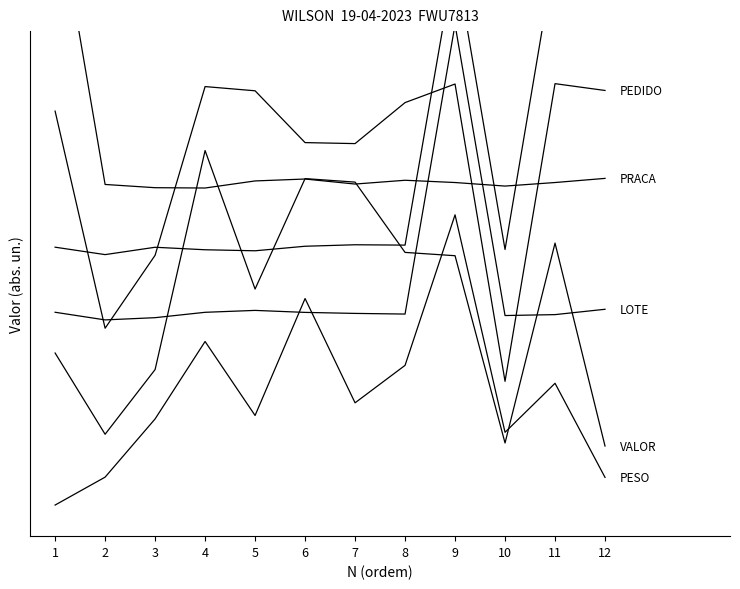

What is the difference between the highest and lowest values at 9?

1.0